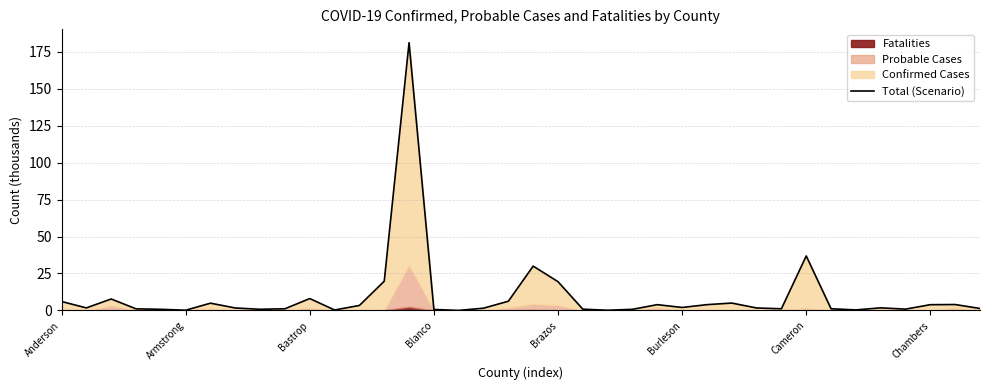

What is the difference between the maximum and minimum values?

181.1